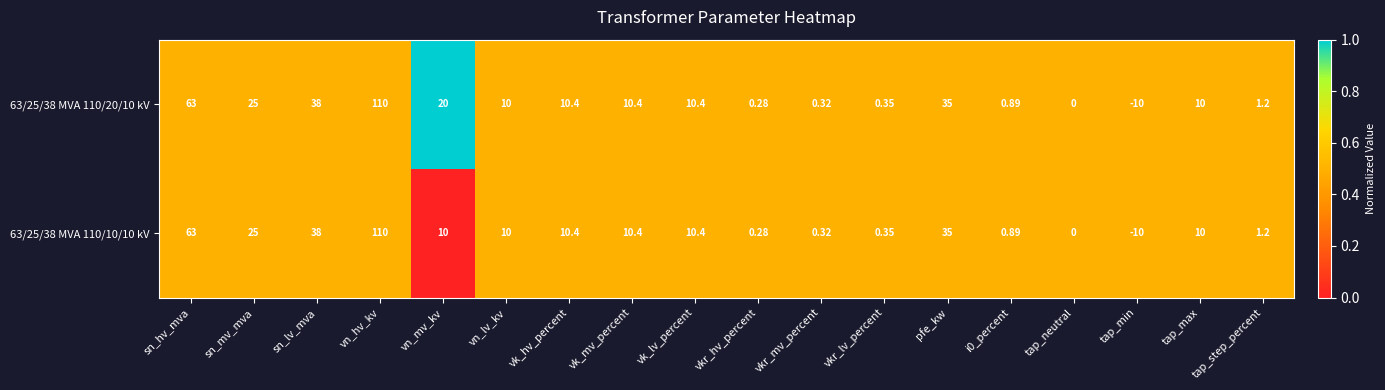

At which category is the sum across all series the highest?

vn_hv_kv